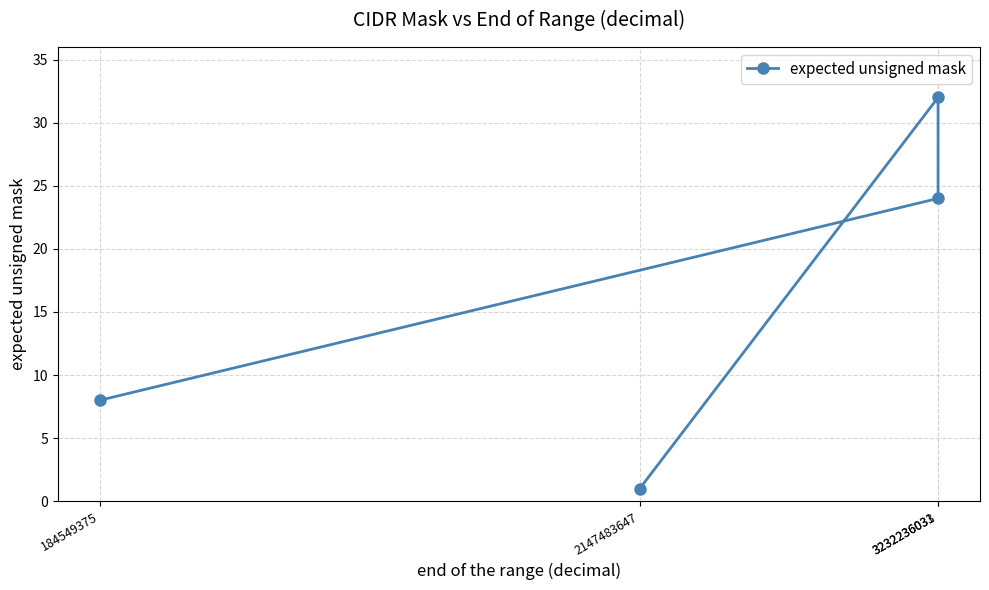

What is the value of the 2nd point from the left?

24